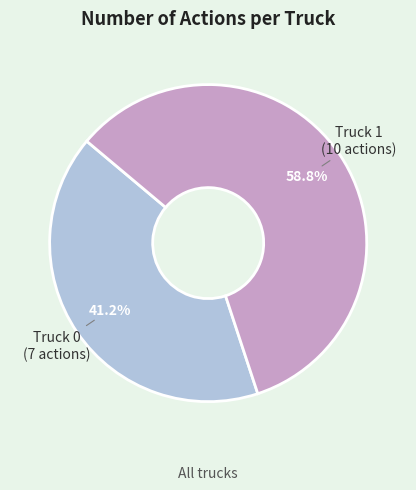

What percentage is the Truck 0 slice, to the nearest percent?

41%